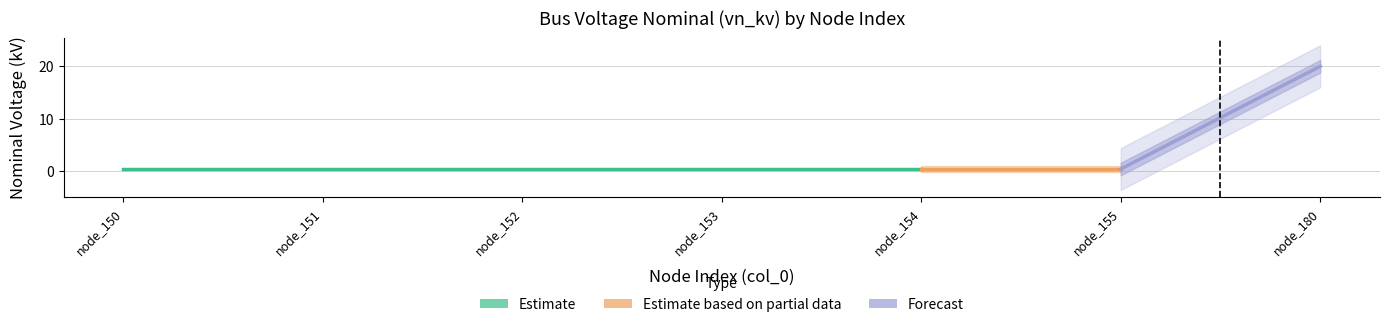

Reading right to left, what are all the values shown in this chart?

20.0	0.4	0.4	0.4	0.4	0.4	0.4